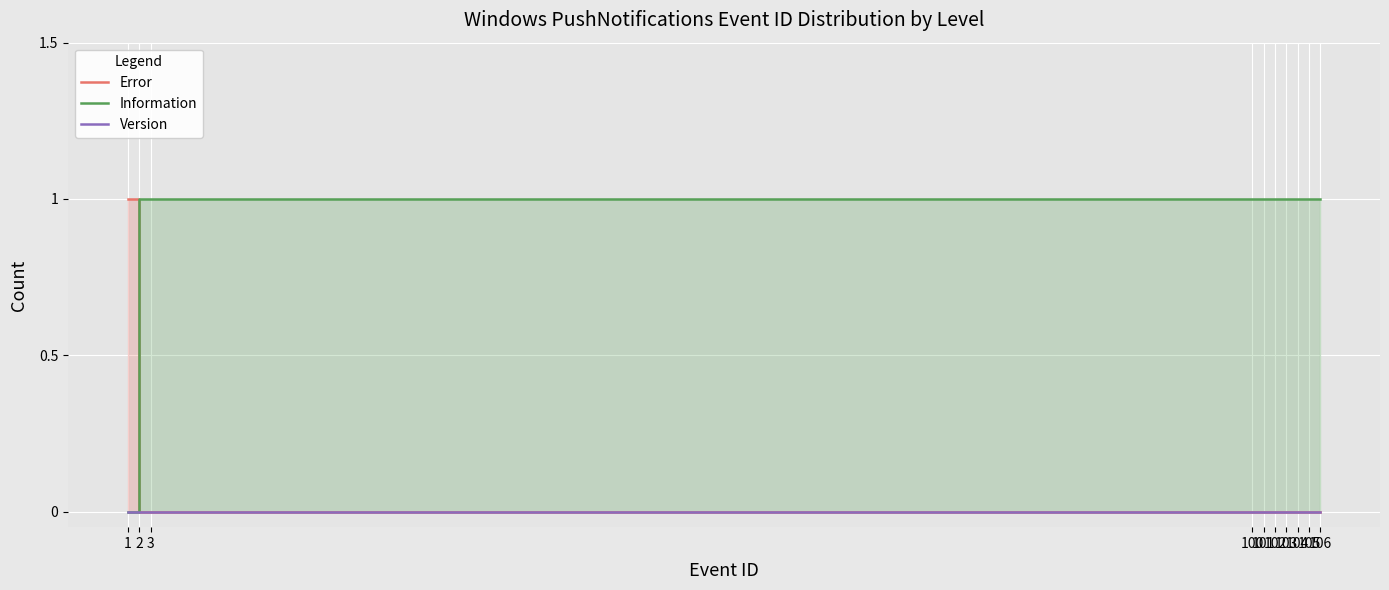

True or false: Error has more than 0 interior local peaks.

False